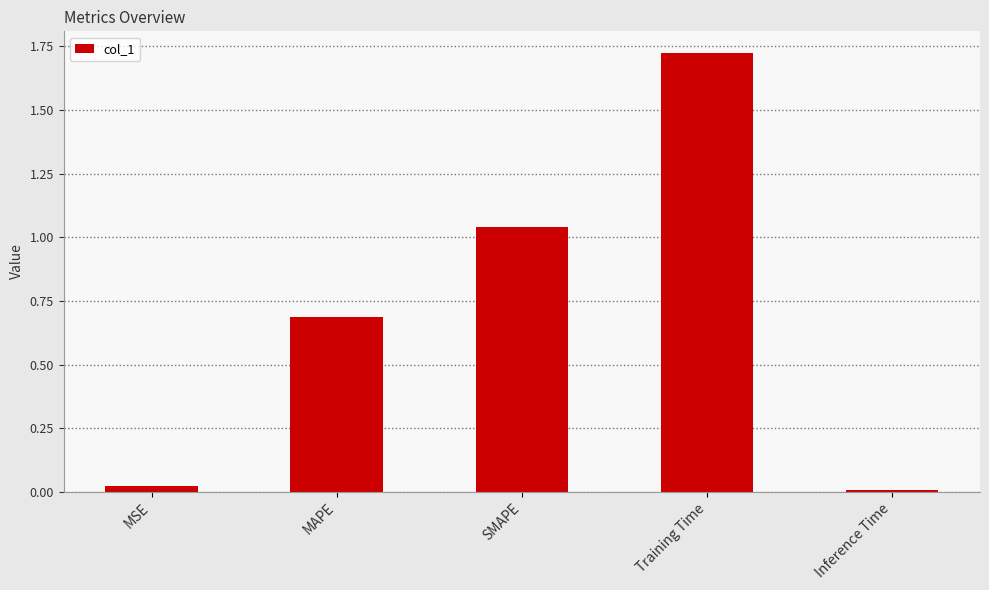

The chart shows a value of 1.2 at MAPE. True or false?

False